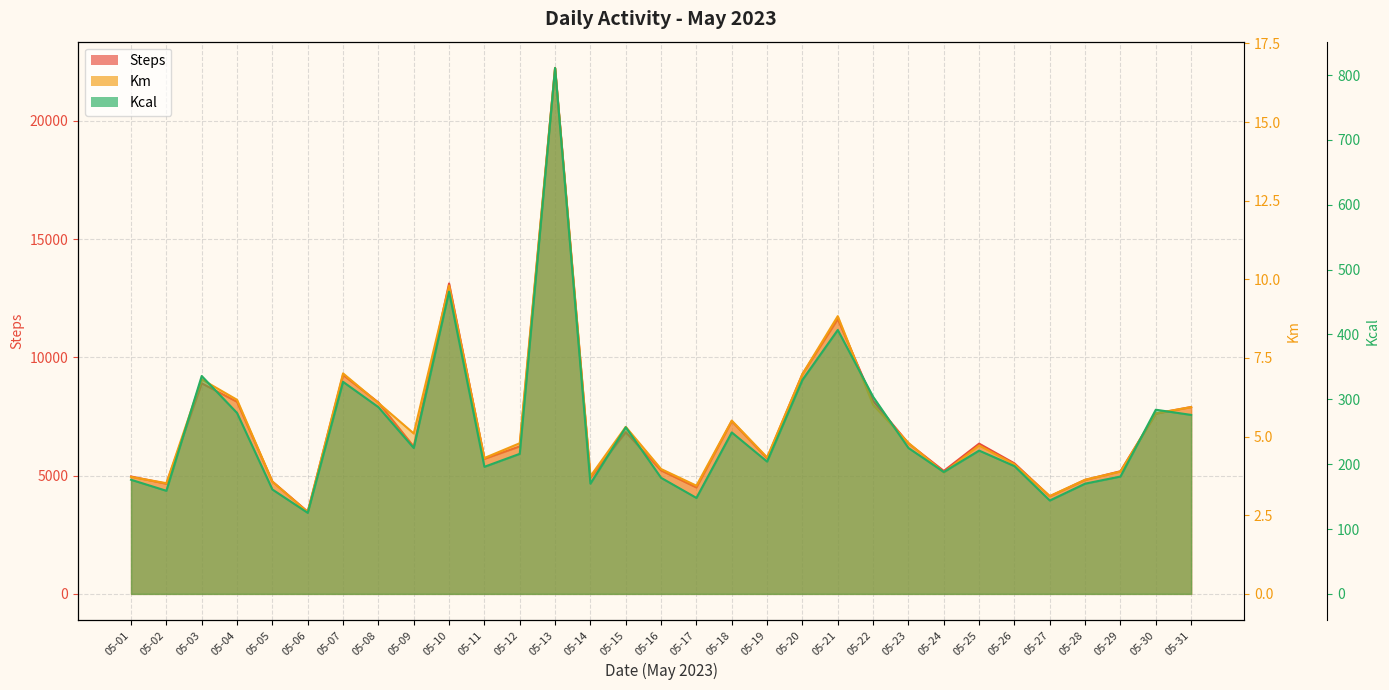

True or false: Steps and Kcal intersect in this chart.

False